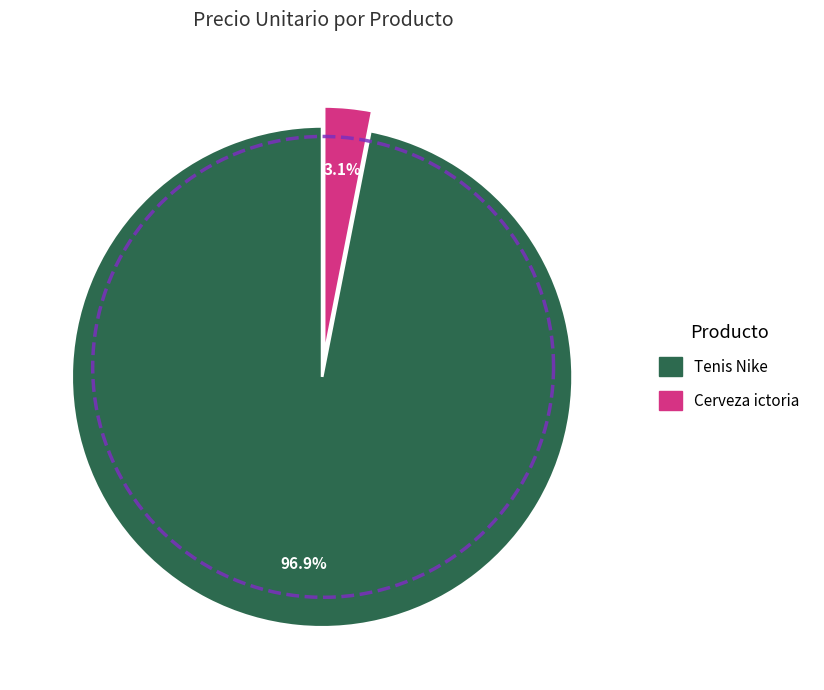

Which category accounts for the majority?

Tenis Nike